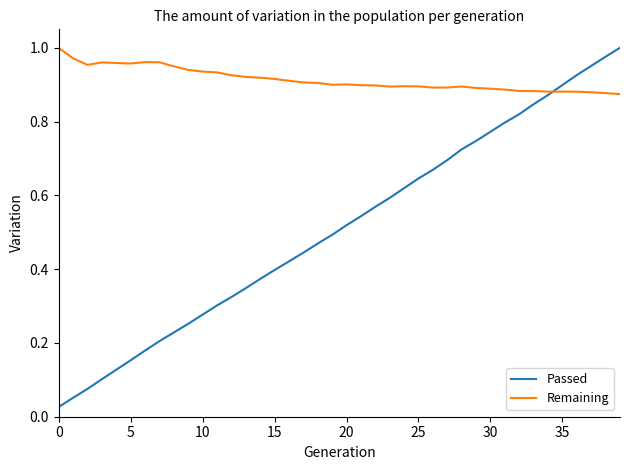

In Remaining, how many points are higher than both neighbors (excluding endpoints)?

6